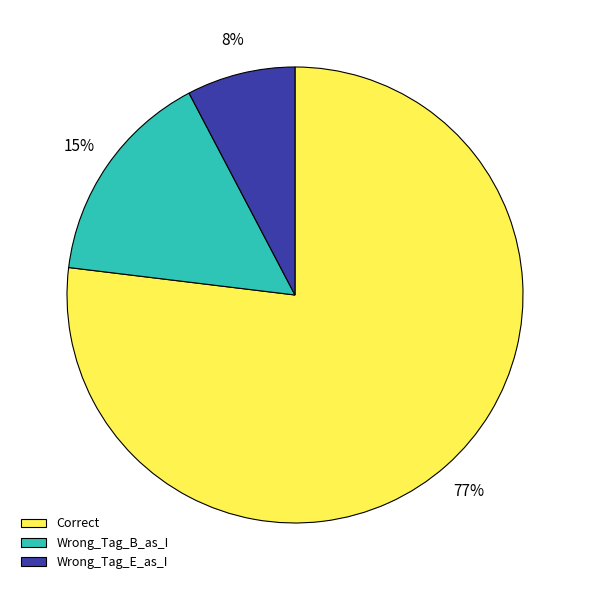

Is there a majority slice in this chart?

Yes